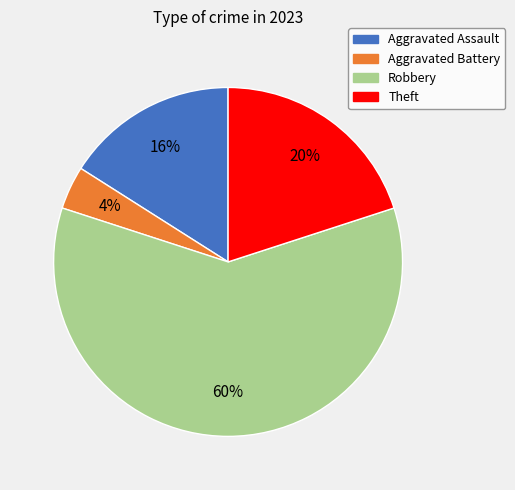

Rank the categories by value from lowest to highest.

Aggravated Battery, Aggravated Assault, Theft, Robbery